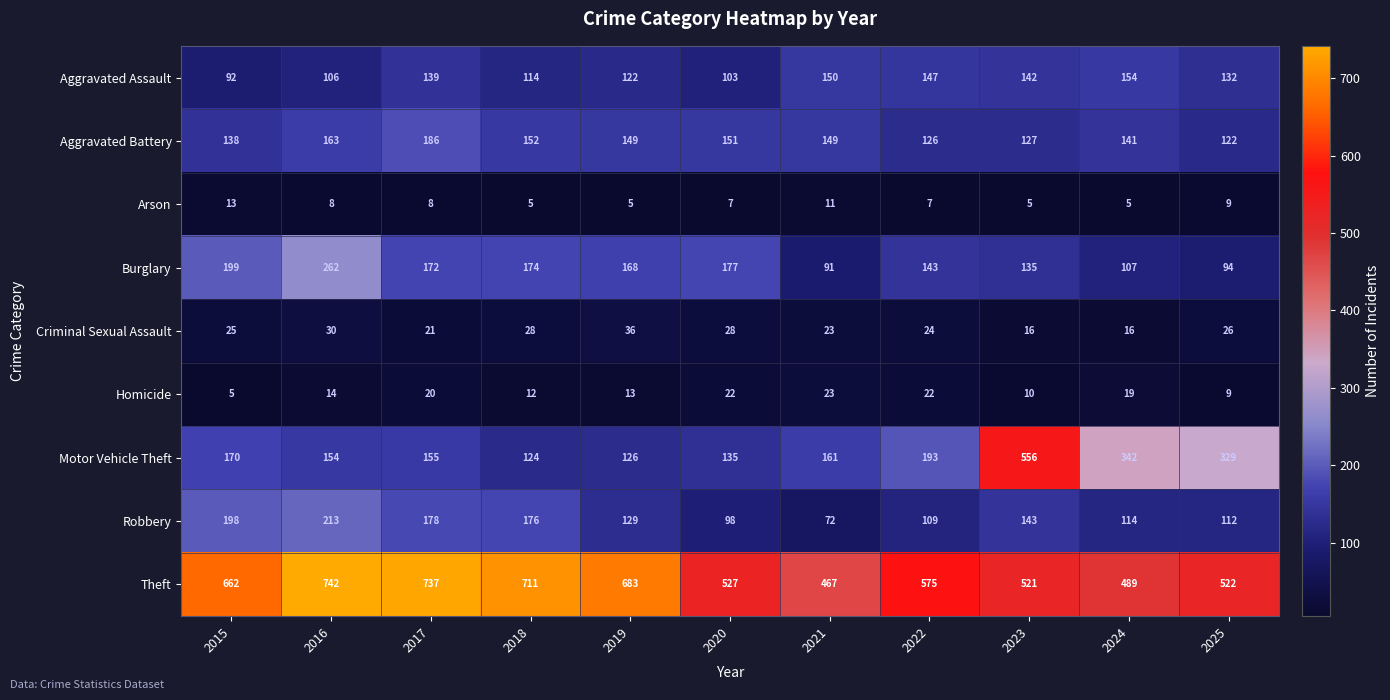

Which series has the widest spread of values?

Motor Vehicle Theft